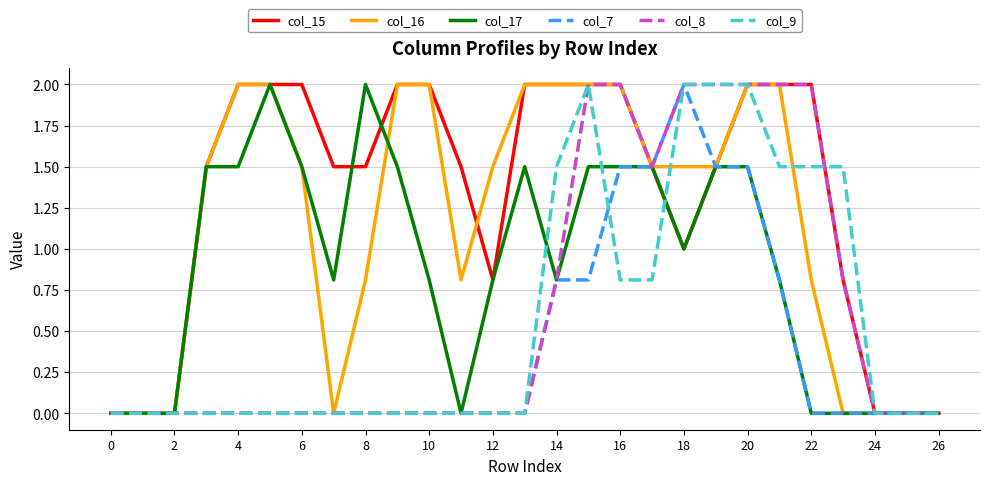

What is the sum of all col_16 values?

31.4